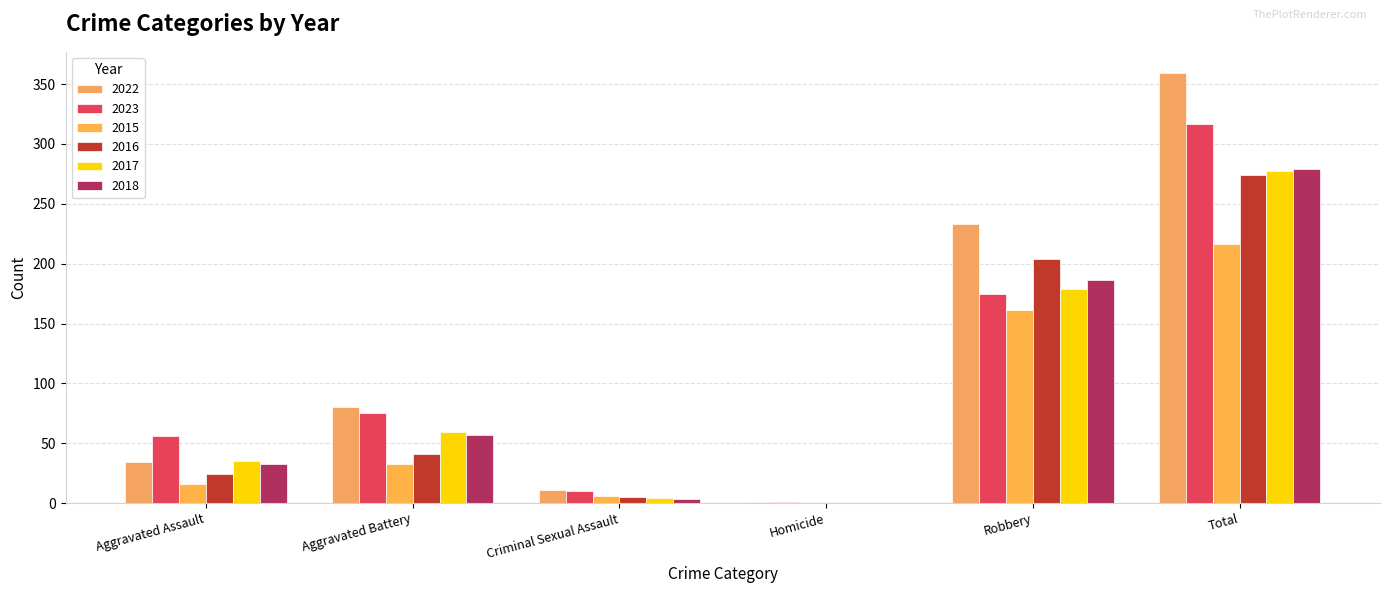

What is the average value of the 2016 series?

91